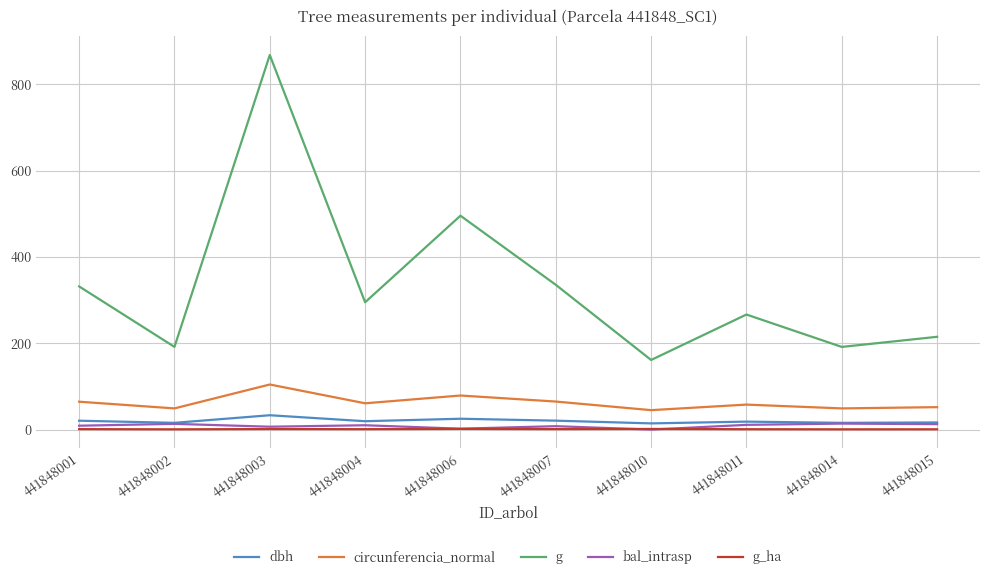

What is the difference between the dbh values at 441848003 and 441848007?

12.6